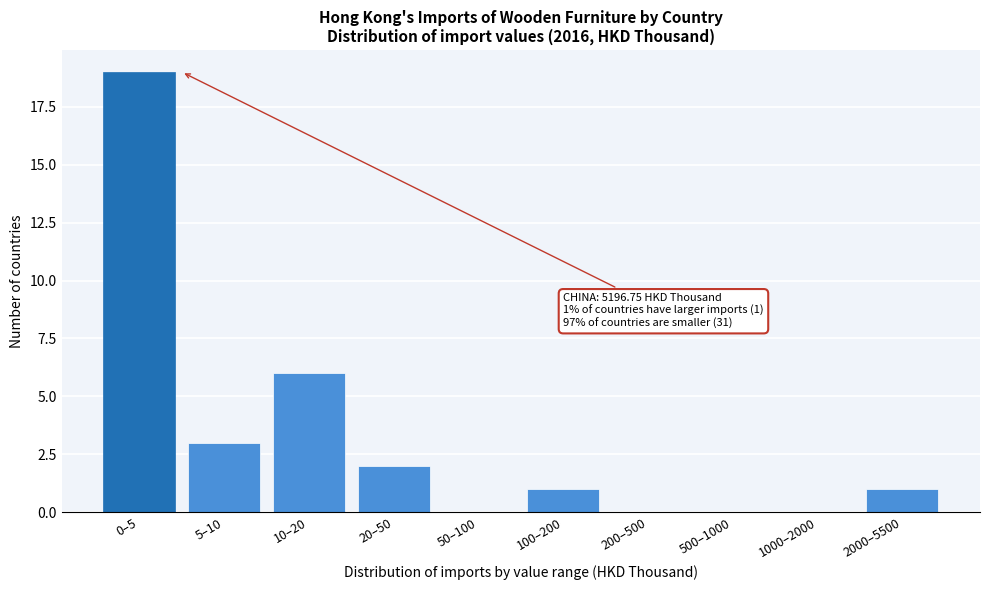

Reading left to right, transcribe all the data shown in this chart.

0–5=19	5–10=3	10–20=6	20–50=2	50–100=0	100–200=1	200–500=0	500–1000=0	1000–2000=0	2000–5500=1